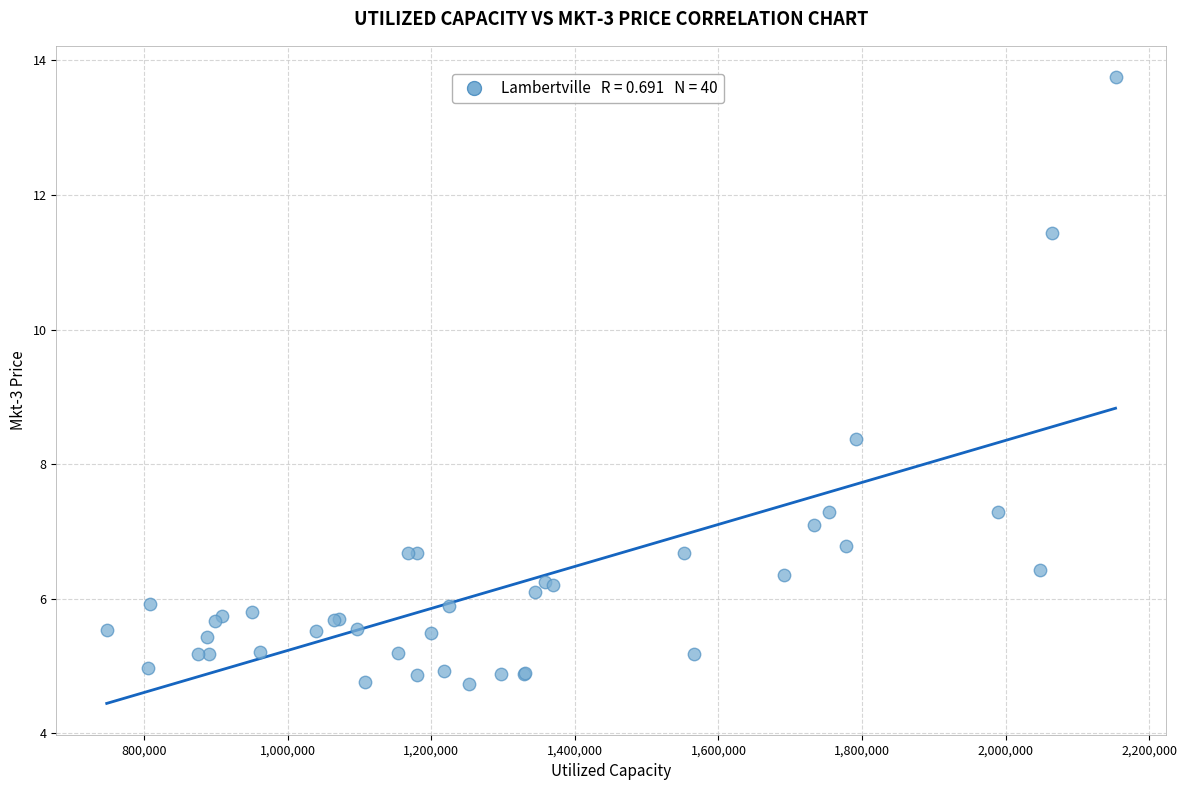

What Y value in the scatter plot is closest to 9?

8.4